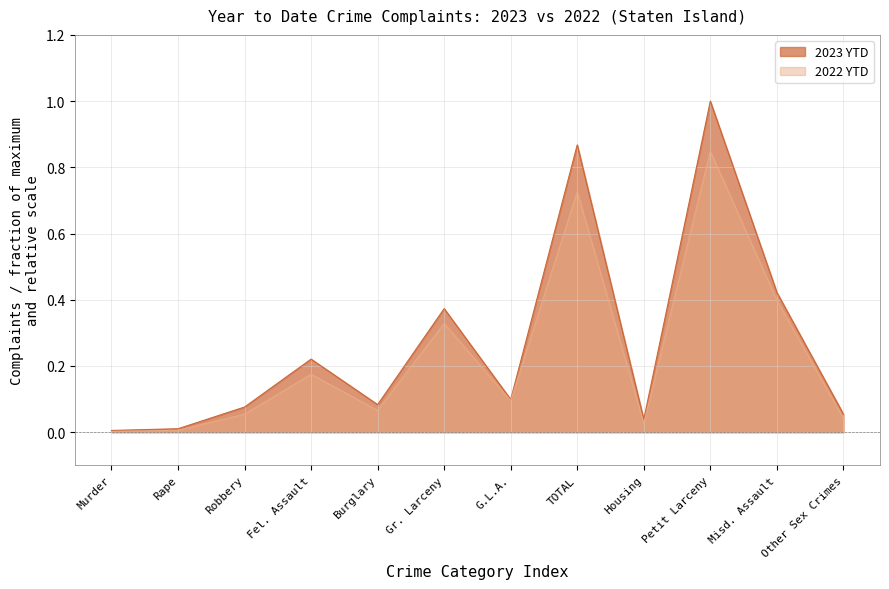

What is the total value across all series at Other Sex Crimes?

0.1